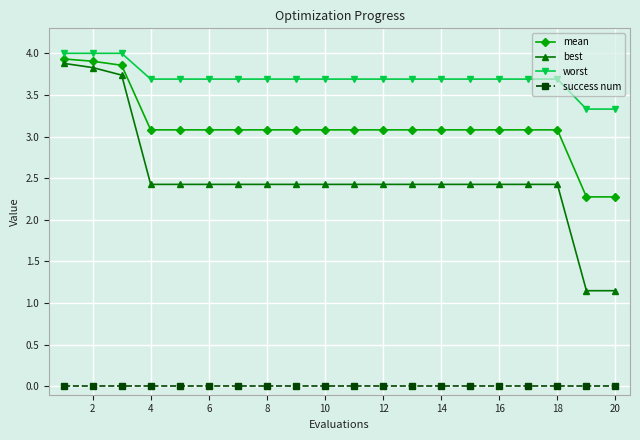

At how many categories does at least one series exceed 3?

20